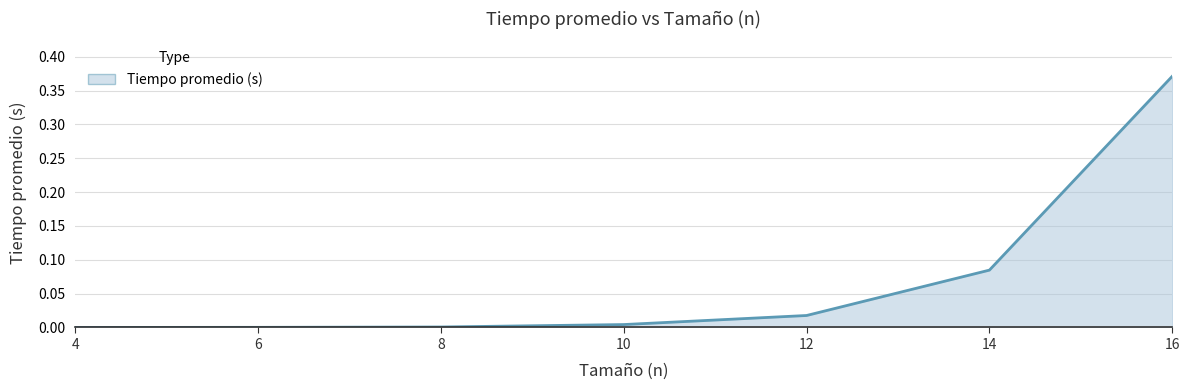

Which category has the highest value across all series?

16